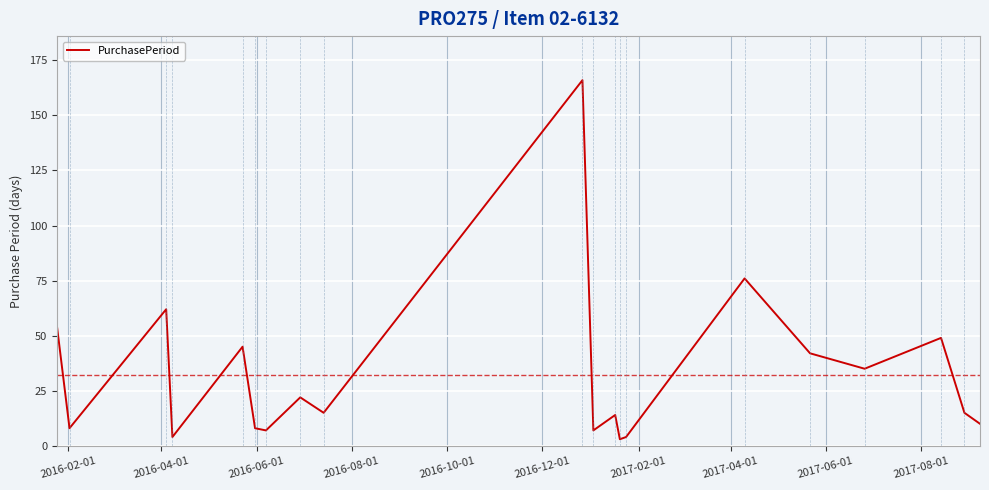

What is the greatest value displayed?

166